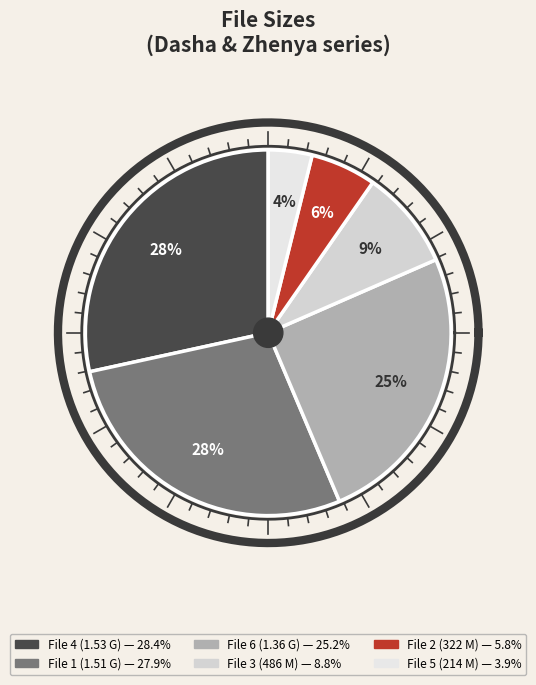

What is the change in value from Dasha & Zhenya-6.avi to Dasha & Zhenya-5.avi?

-1179.0